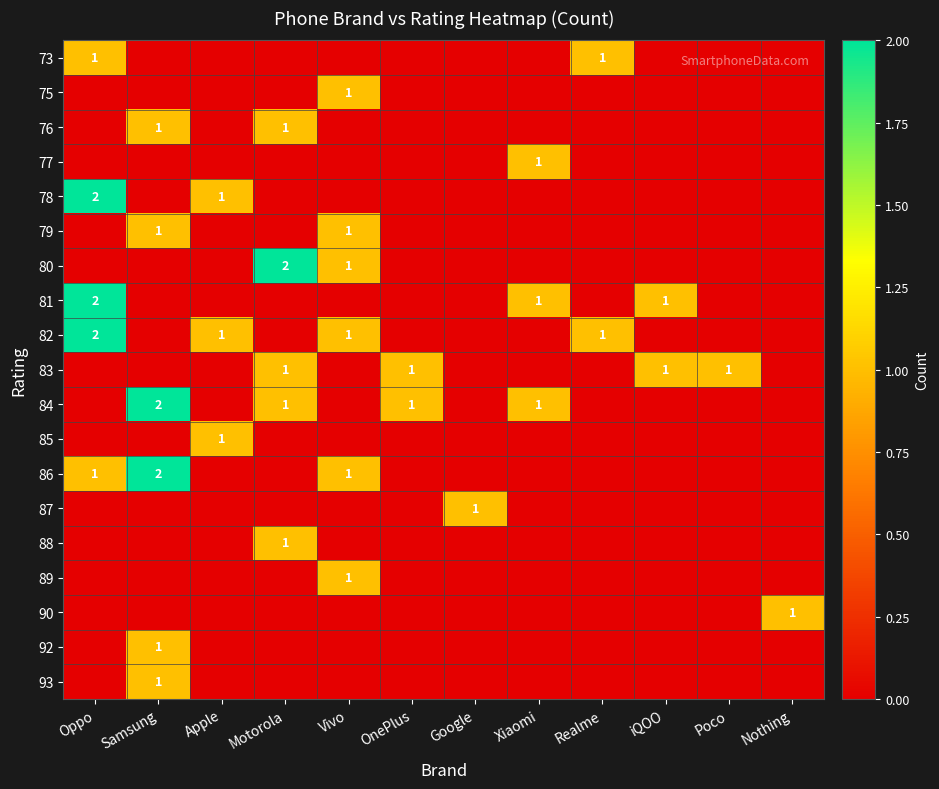

The value of 82 at Oppo is 2. True or false?

True